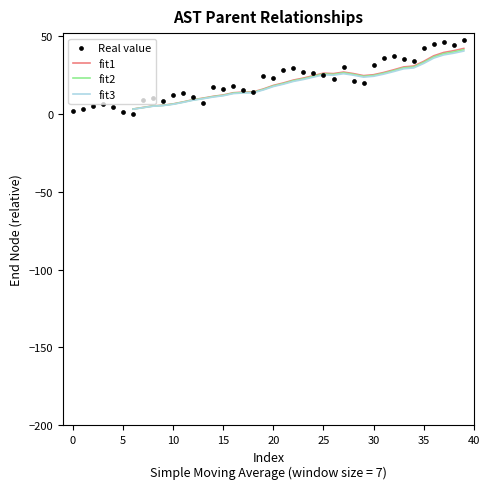

The fit2 series shows 10.5 at 30. True or false?

False